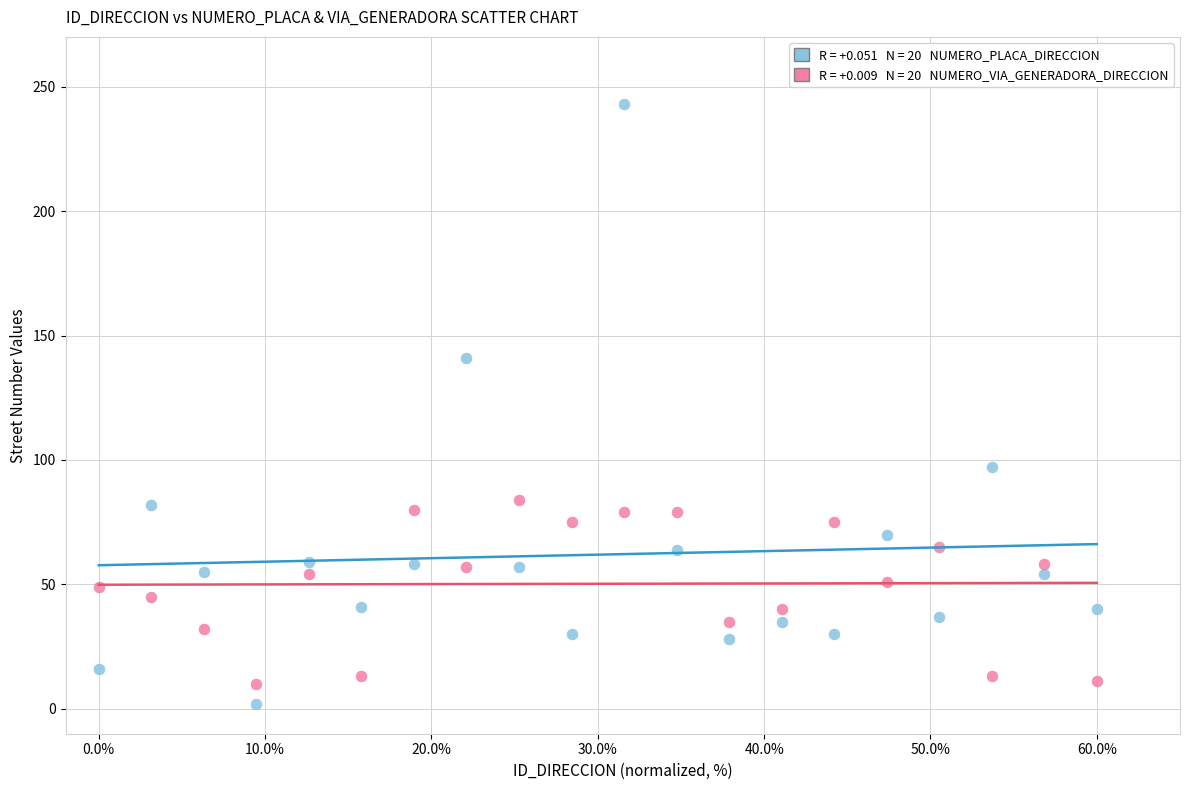

Across all data points, what is the range of Y values (max minus min)?

241